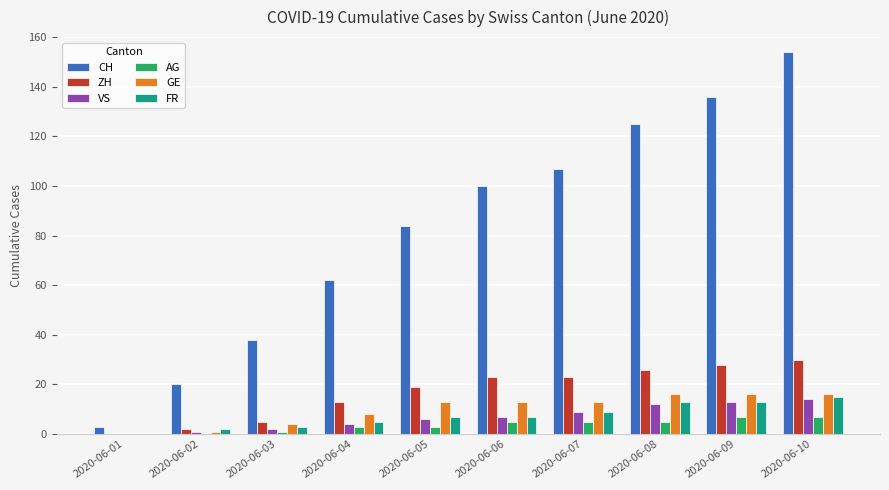

How many positive values does the FR series have?

9